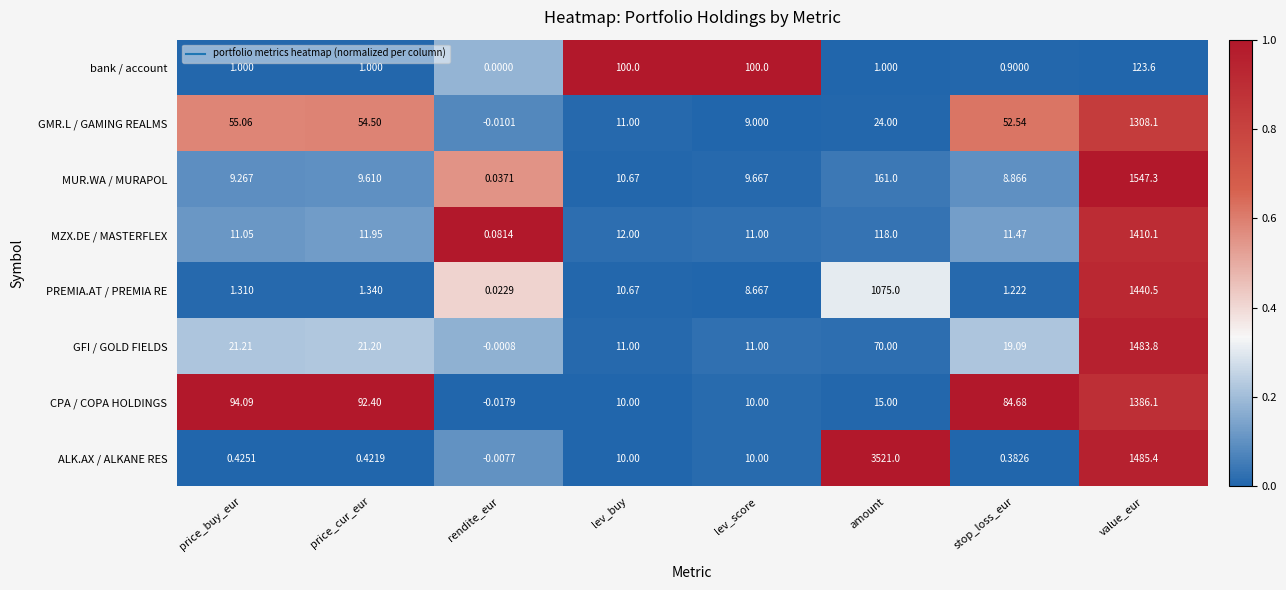

At amount, list the series in order from largest to smallest.

ALK.AX / ALKANE RES, PREMIA.AT / PREMIA RE, MUR.WA / MURAPOL, MZX.DE / MASTERFLEX, GFI / GOLD FIELDS, GMR.L / GAMING REALMS, CPA / COPA HOLDINGS, bank / account